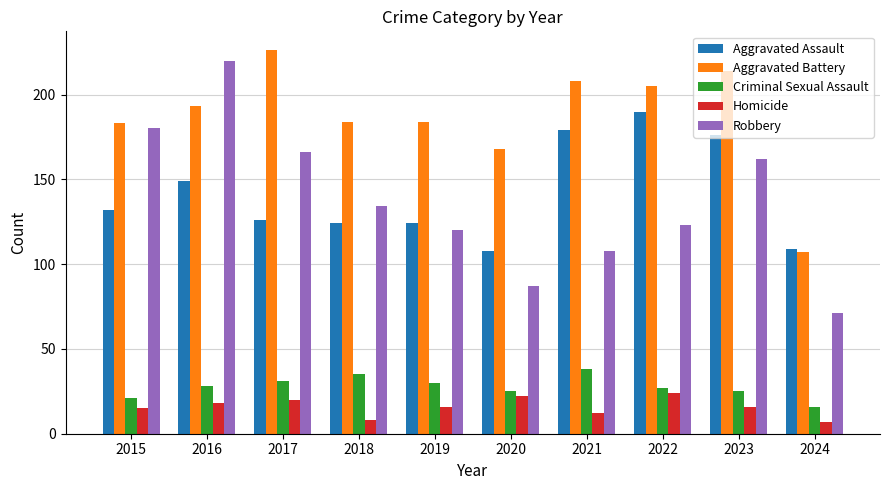

The Aggravated Battery series shows 260 at 2020. True or false?

False